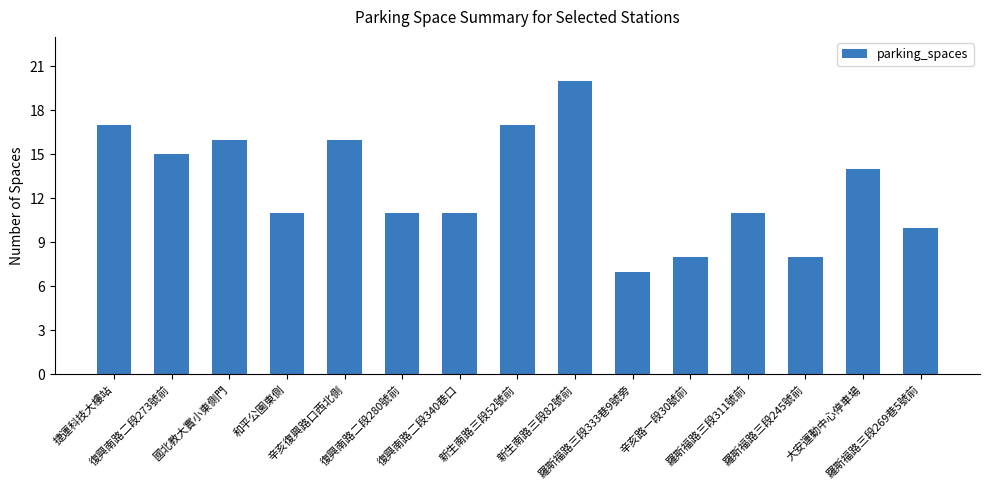

What is the label of the 13th bar from the left?

羅斯福路三段245號前